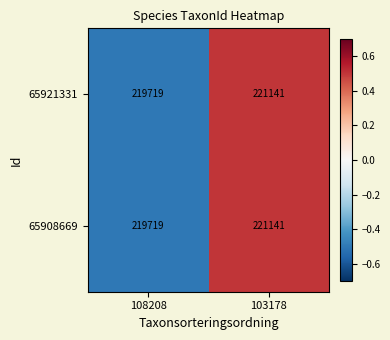

The value of 65908669 at 108208 is 219719. True or false?

True